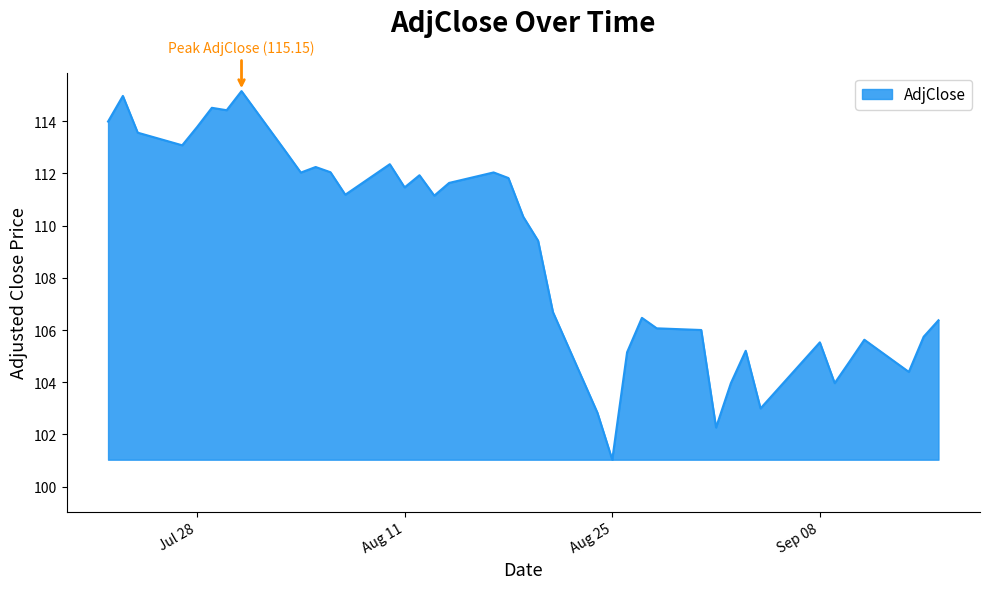

What is the smallest value displayed?

101.0